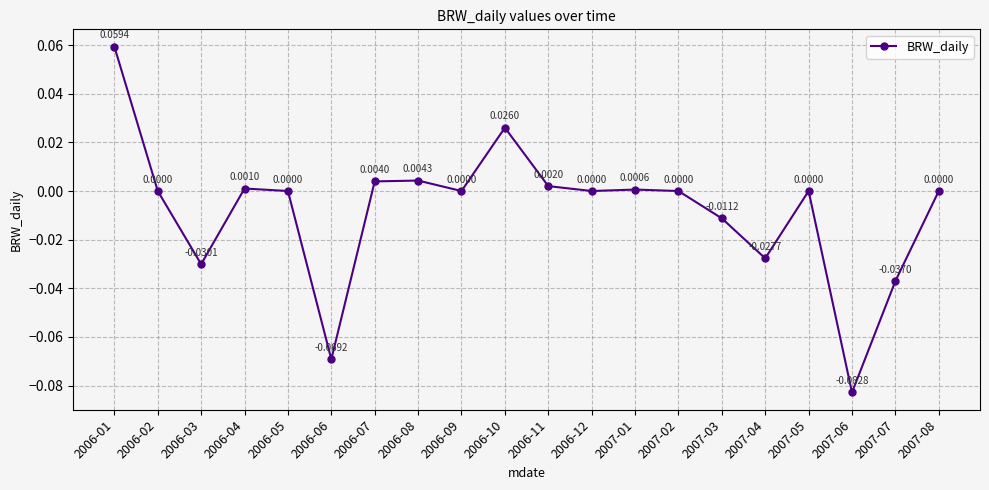

How many lines are shown in the chart?

1